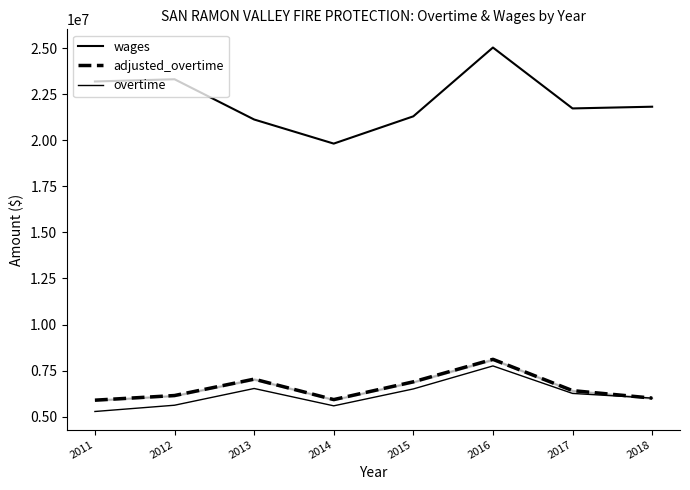

Does the chart display data point markers on the line(s)?

No